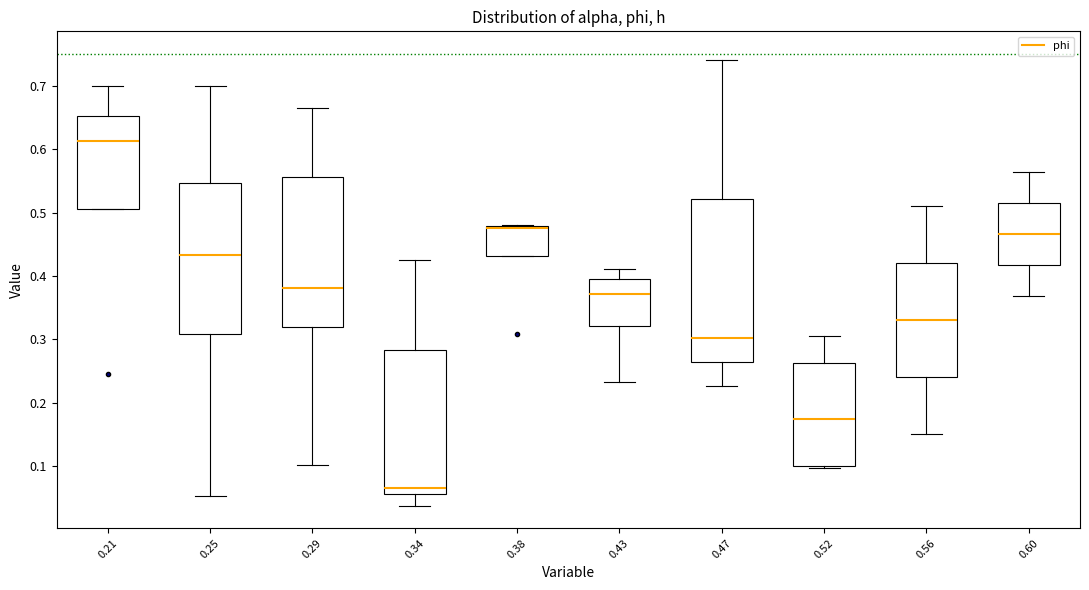

Comparing the boxes themselves (not the whiskers), which one is the tallest?

0.47